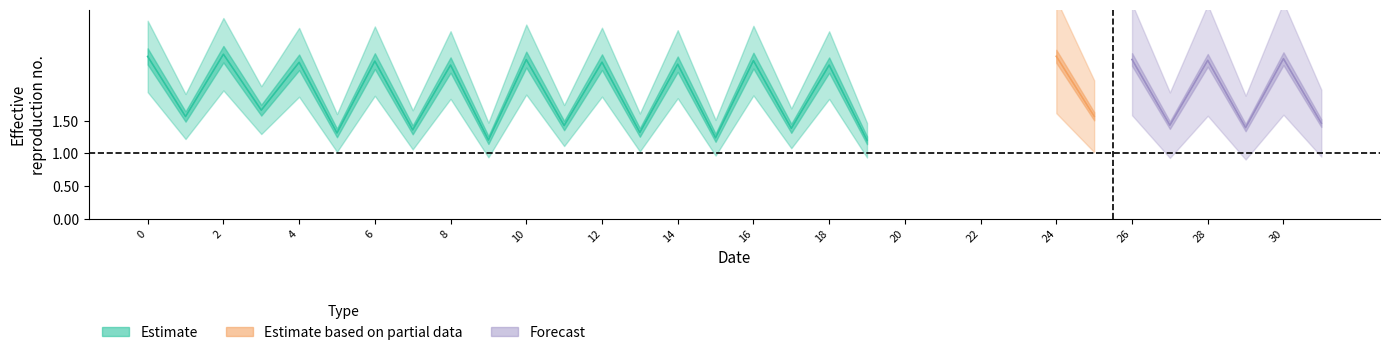

Is it true that the value at 24 is 3.7?

False